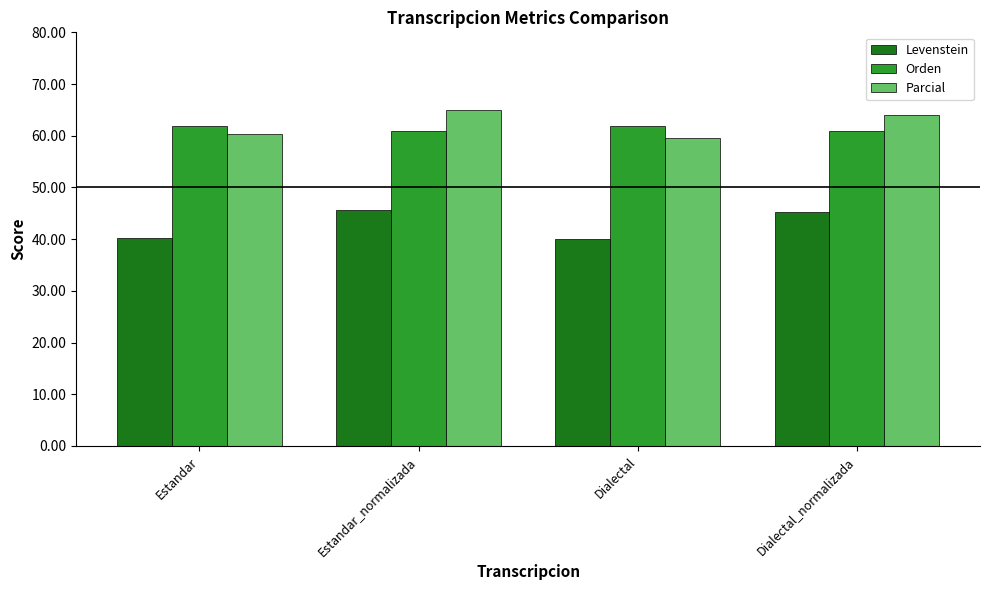

The Orden series shows 22.9 at Estandar_normalizada. True or false?

False